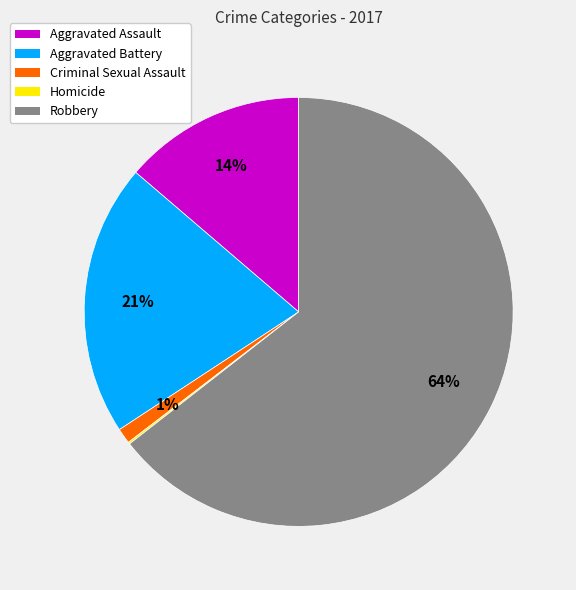

Which has a higher value, Robbery or Aggravated Assault?

Robbery